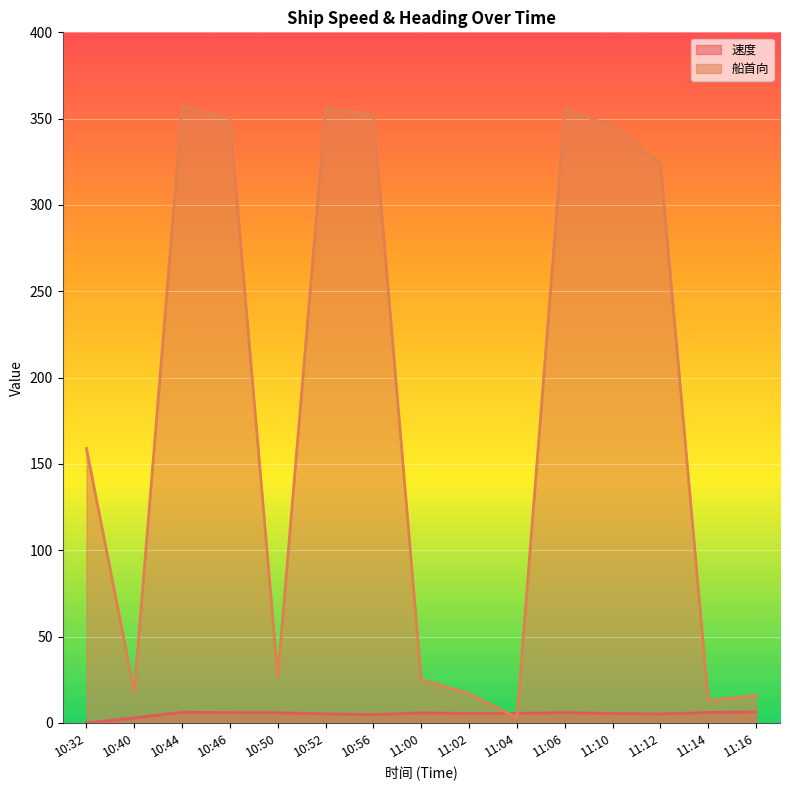

What are all the series names shown in the legend?

速度, 船首向